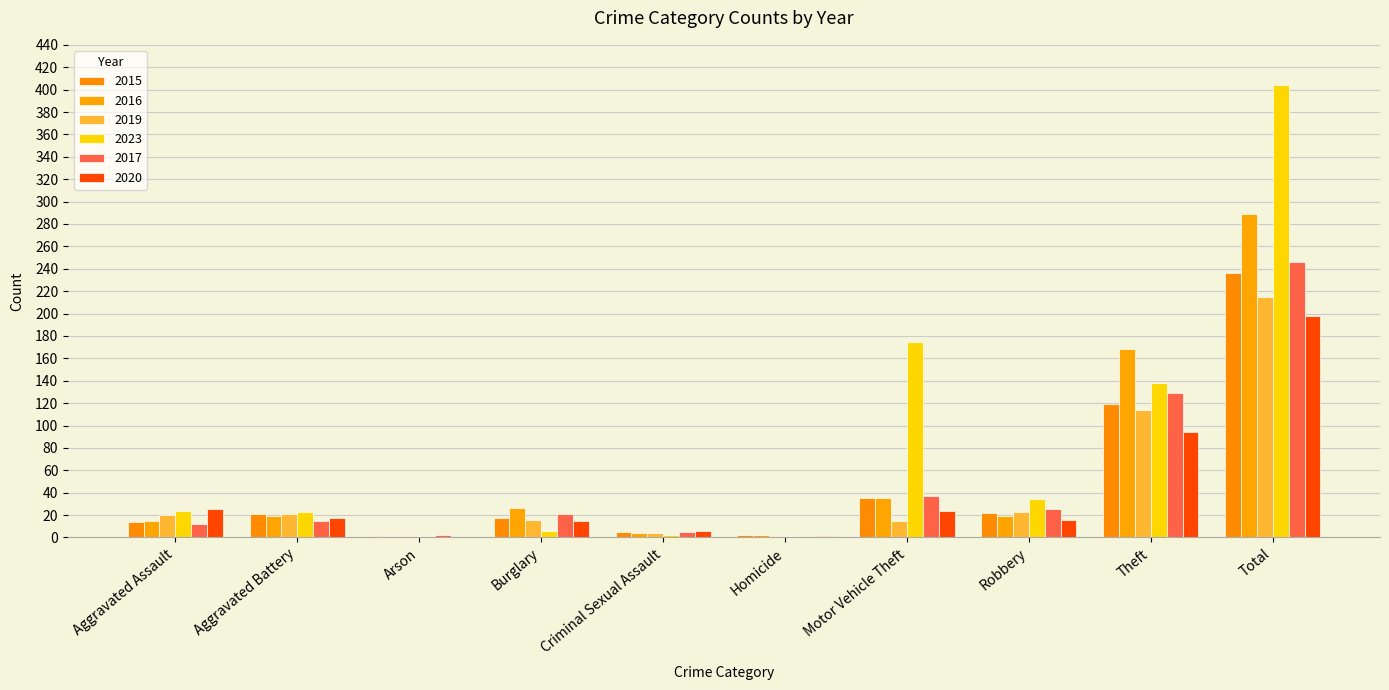

Count the number of categories in the chart.

10